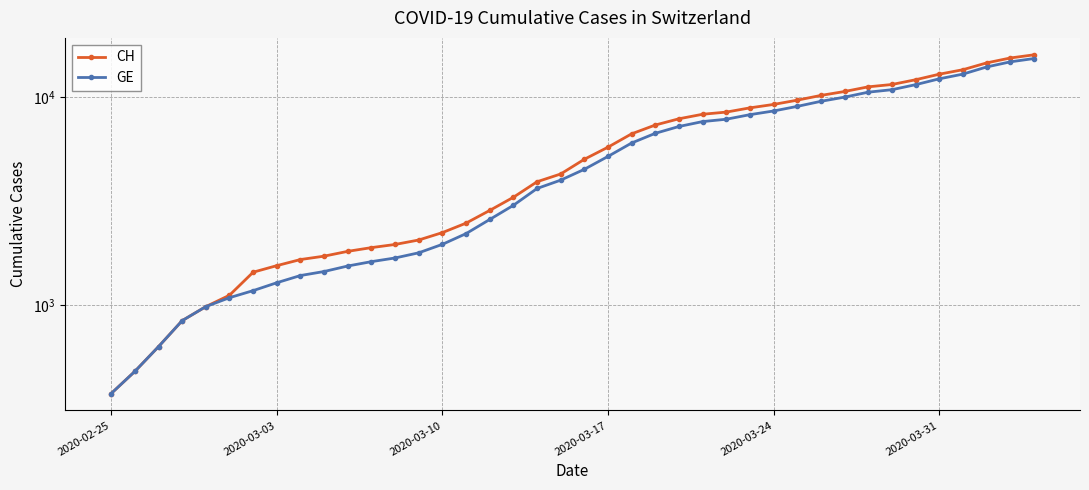

Reading right to left, list all the values displayed in this chart.

CH: 15926	15375	14561	13505	12852	12086	11467	11175	10613	10162	9642	9196	8855	8449	8249	7847	7323	6644	5731	5012	4259	3908	3291	2845	2472	2226	2051	1952	1885	1809	1715	1652	1544	1436	1113	981	840	630	479	375
GE: 15284	14733	13919	12863	12210	11444	10825	10533	9971	9520	9000	8554	8213	7807	7607	7205	6681	6002	5174	4485	3978	3627	3010	2574	2201	1955	1780	1681	1614	1538	1447	1384	1278	1171	1083	981	840	630	479	375